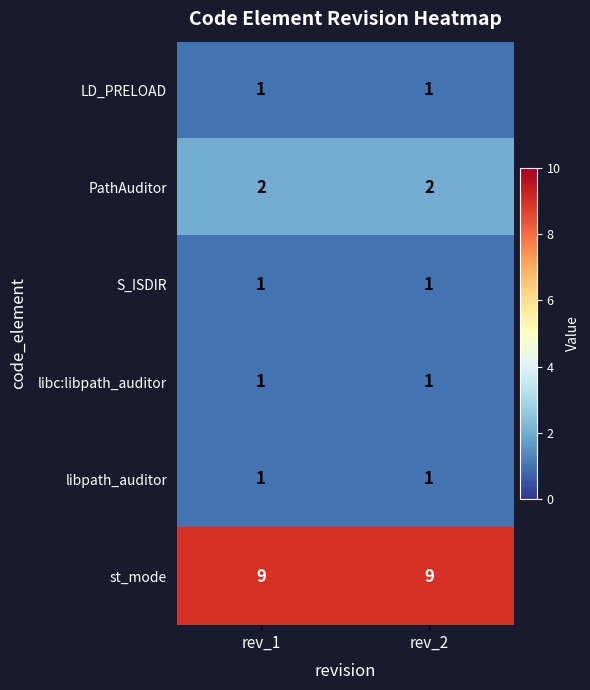

Is the value of PathAuditor at rev_1 greater than the value of st_mode at rev_1?

No